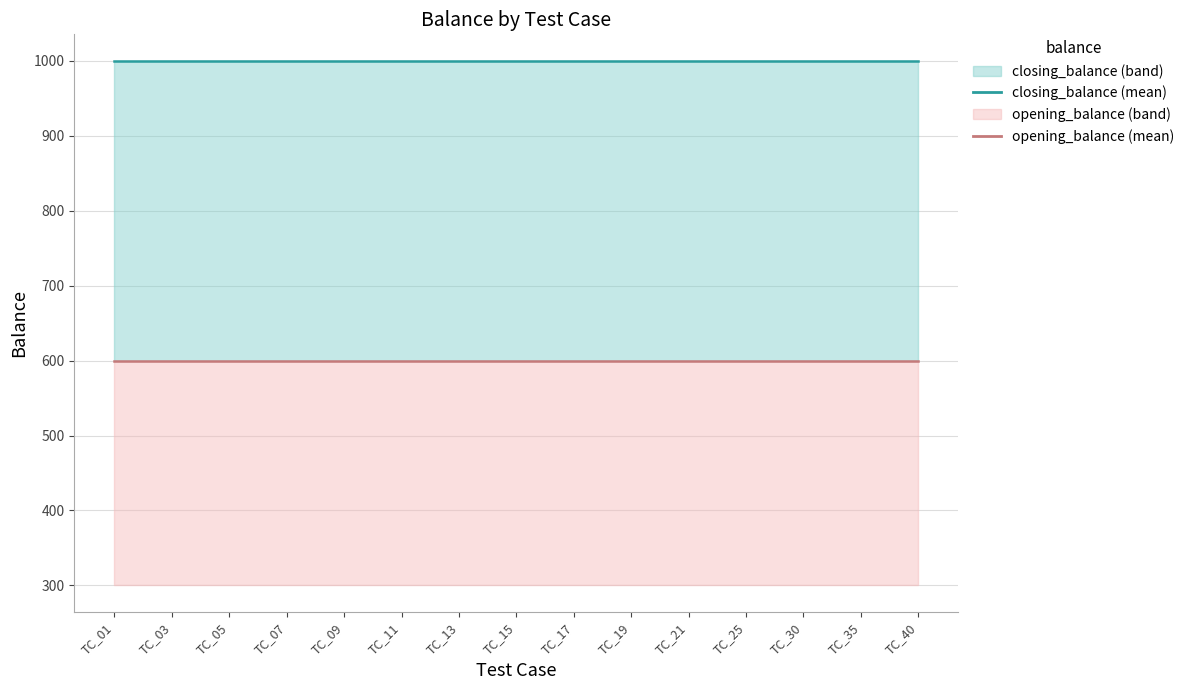

True or false: opening_balance and closing_balance intersect in this chart.

False